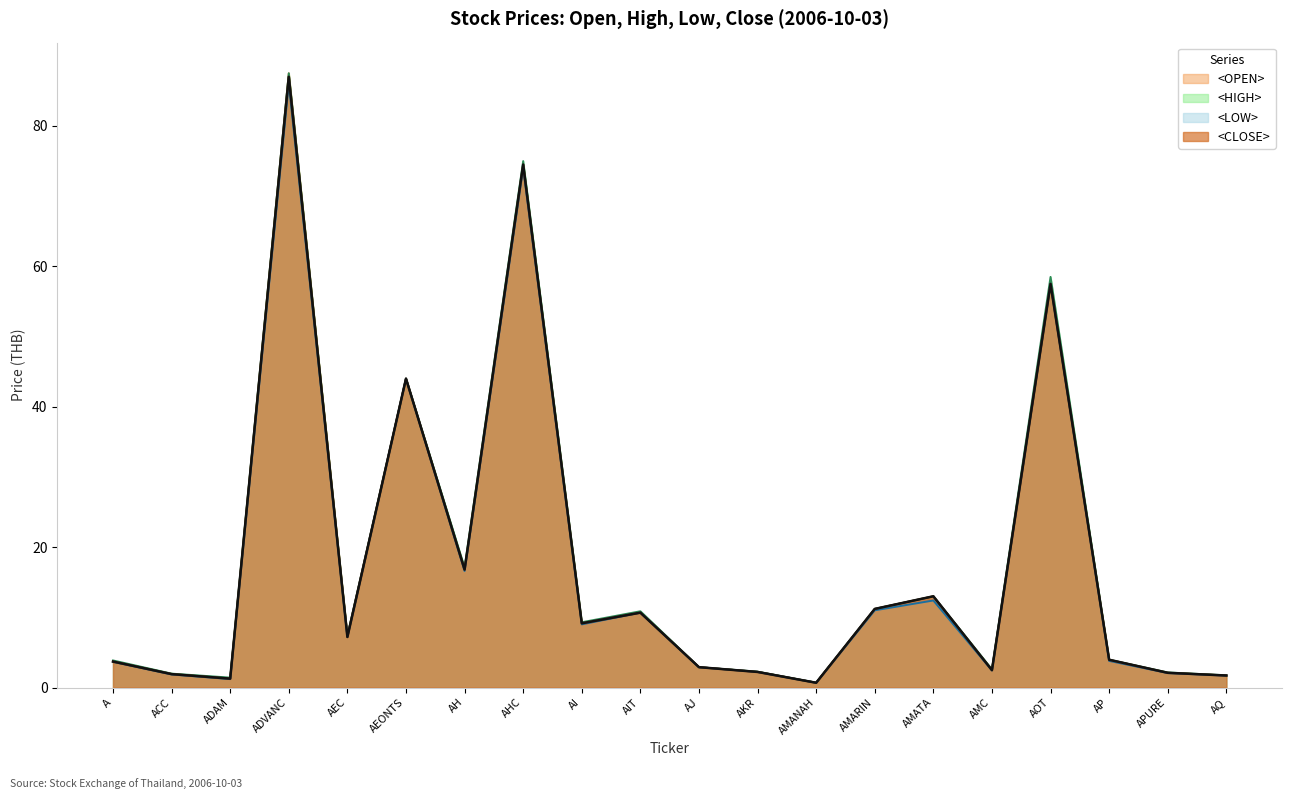

What is the difference between the maximum and minimum values in the <OPEN> series?

86.8